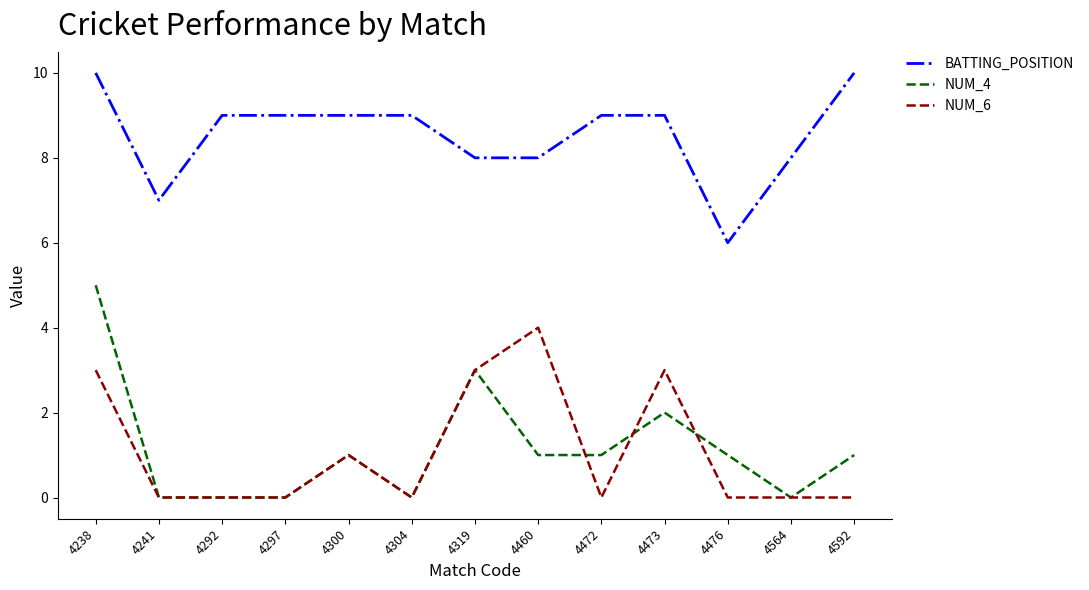

Count the number of data series in this chart.

3